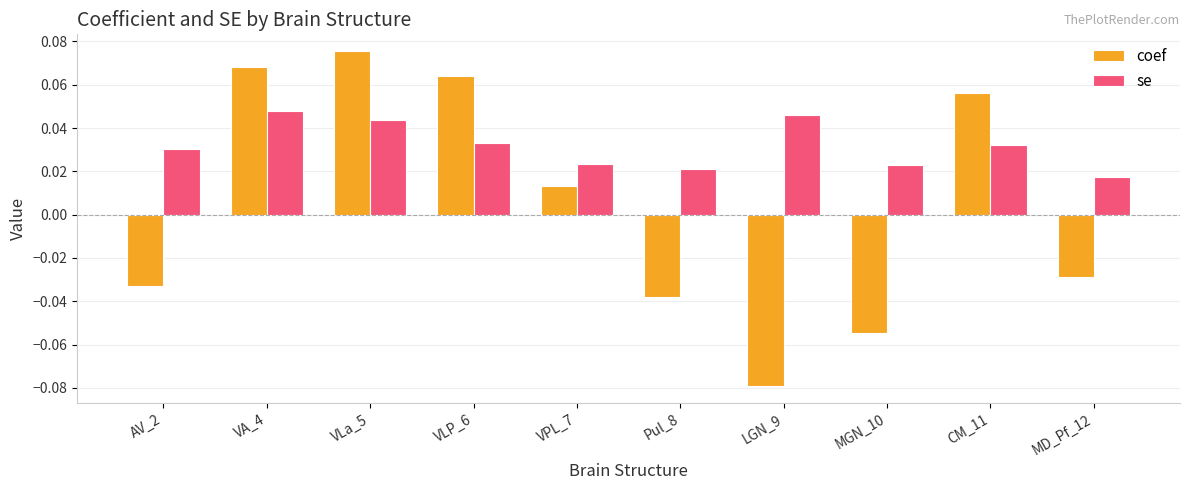

Which series has the widest spread of values?

coef